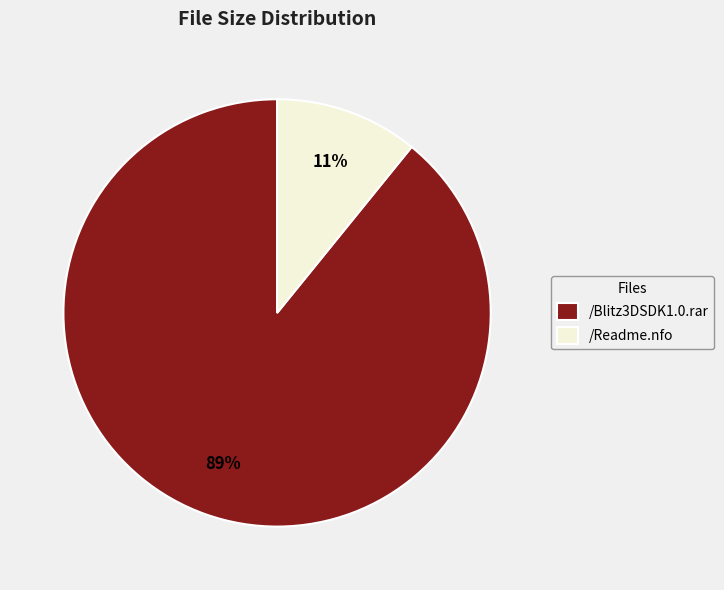

Which has a higher value, /Blitz3DSDK1.0.rar or /Readme.nfo?

/Blitz3DSDK1.0.rar